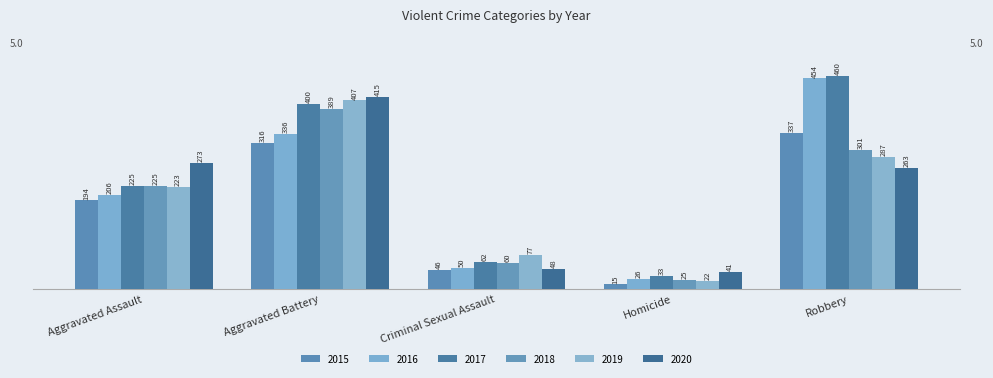

List the labels in order of 2018 value, smallest first.

Homicide, Criminal Sexual Assault, Aggravated Assault, Robbery, Aggravated Battery